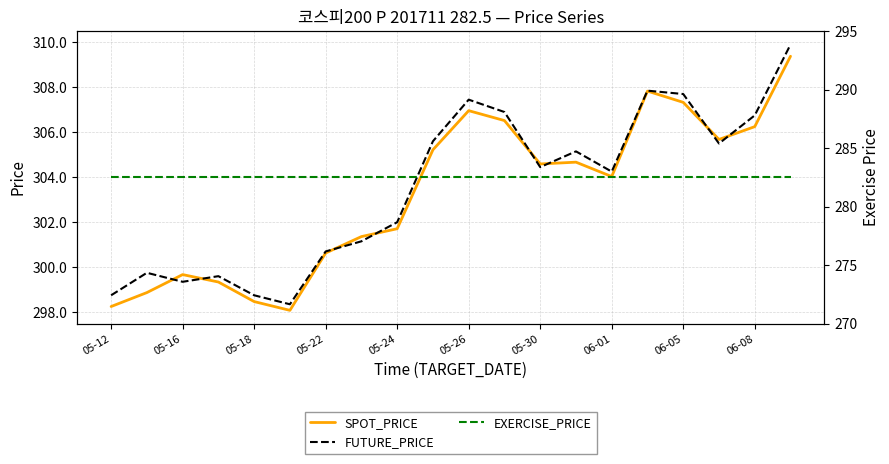

True or false: EXERCISE_PRICE and SPOT_PRICE cross at least once.

False